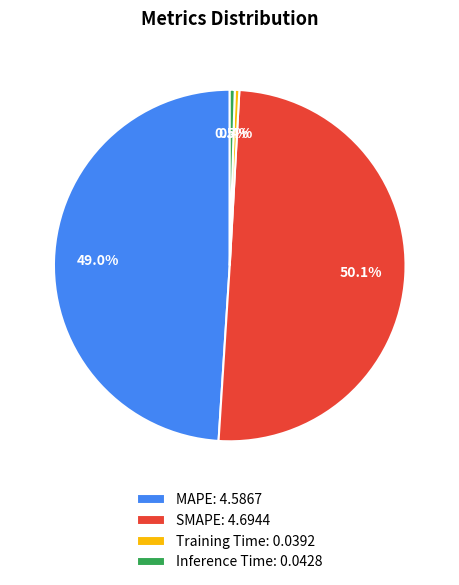

To the nearest percent, what is the average slice percentage?

25%